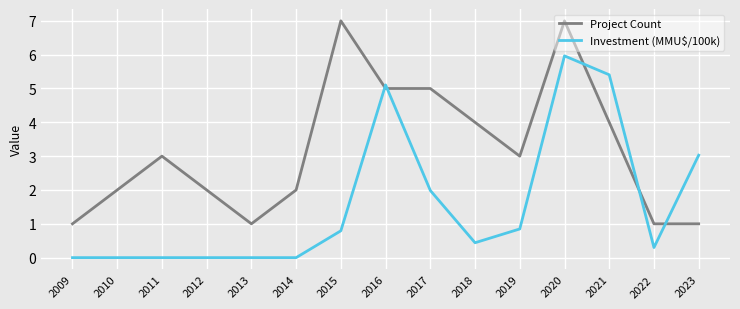

How many Project Count values are between 1 and 5?

13